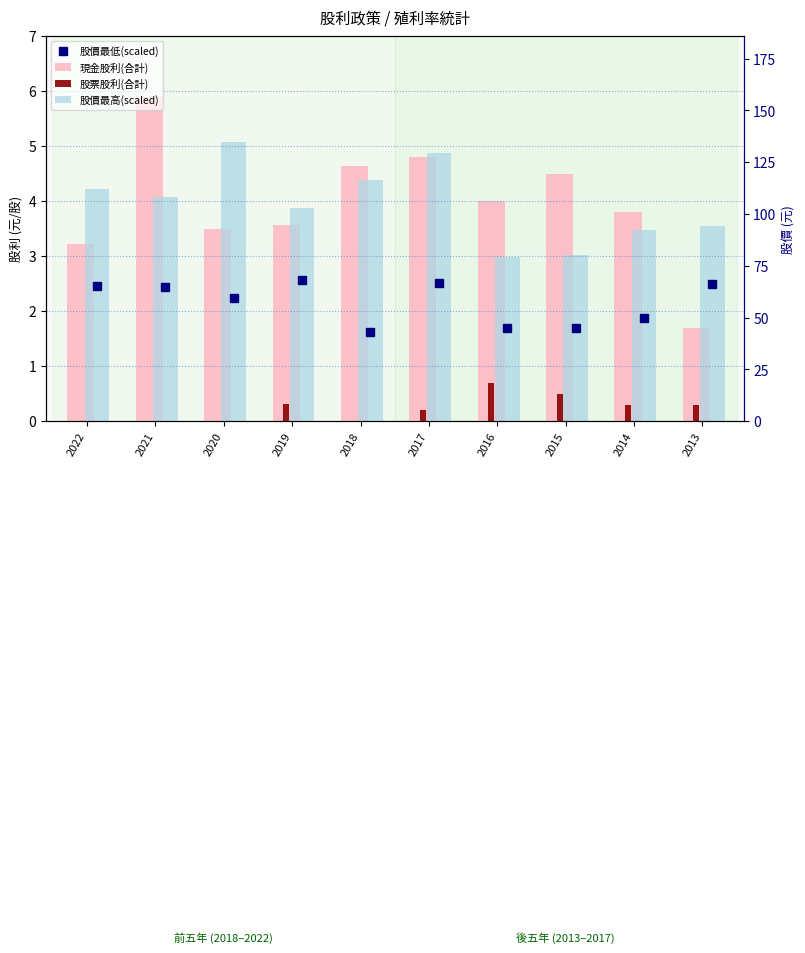

What is the value of the 現金股利(合計) bar at the 2nd from the left?

5.9